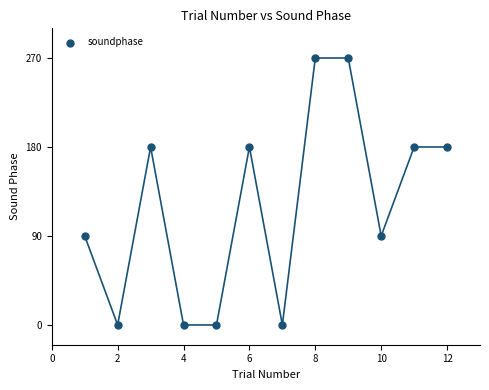

What is the range of Y values (max minus min)?

270